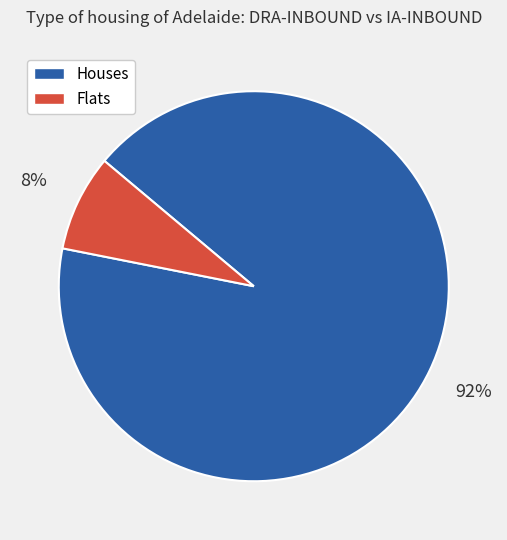

To the nearest percent, what is the average slice percentage?

50%